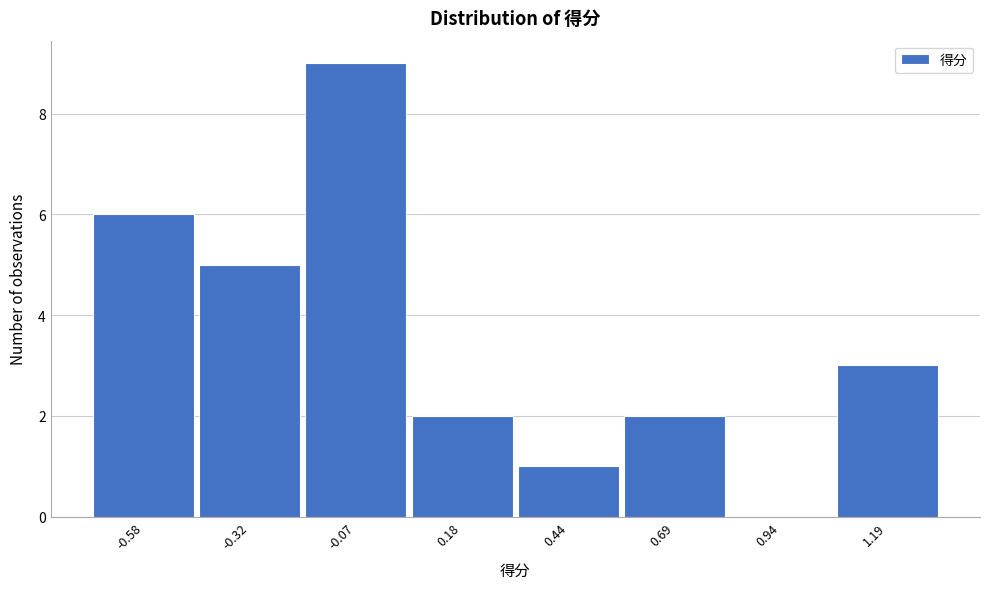

How tall is the bar that spans 0.05 to 0.30 on the x-axis? Neither the bar edges nor the heights are printed on the chart, so give them approximately, as read against the axes.

2